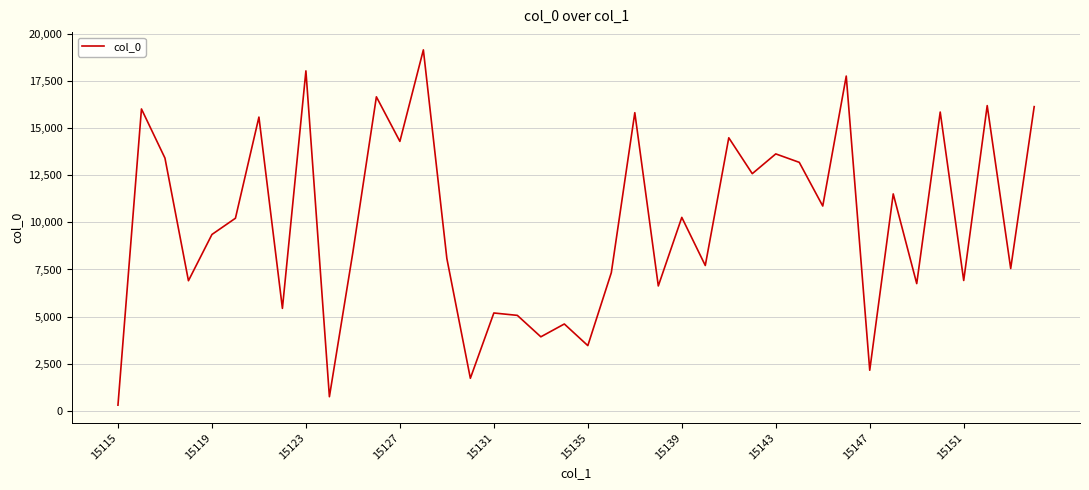

What is the difference between the maximum and minimum values?

18889